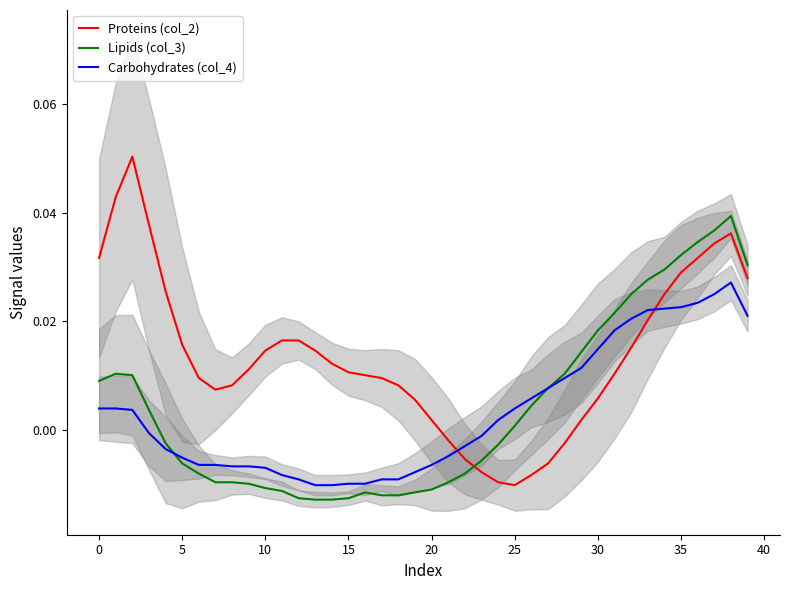

What is the sum of all Carbohydrates (col_4) values?

0.1